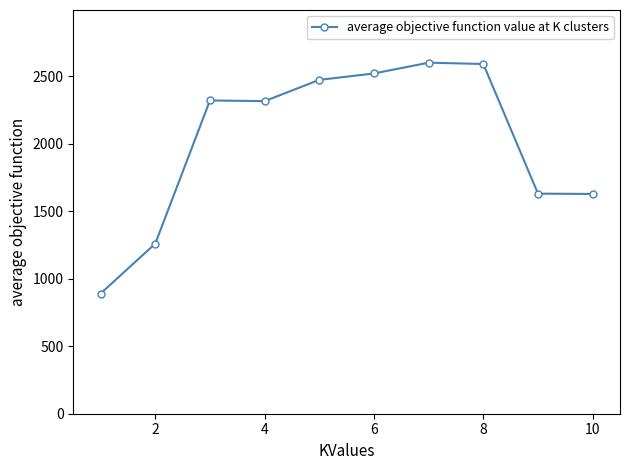

How many values are below 2320?

5